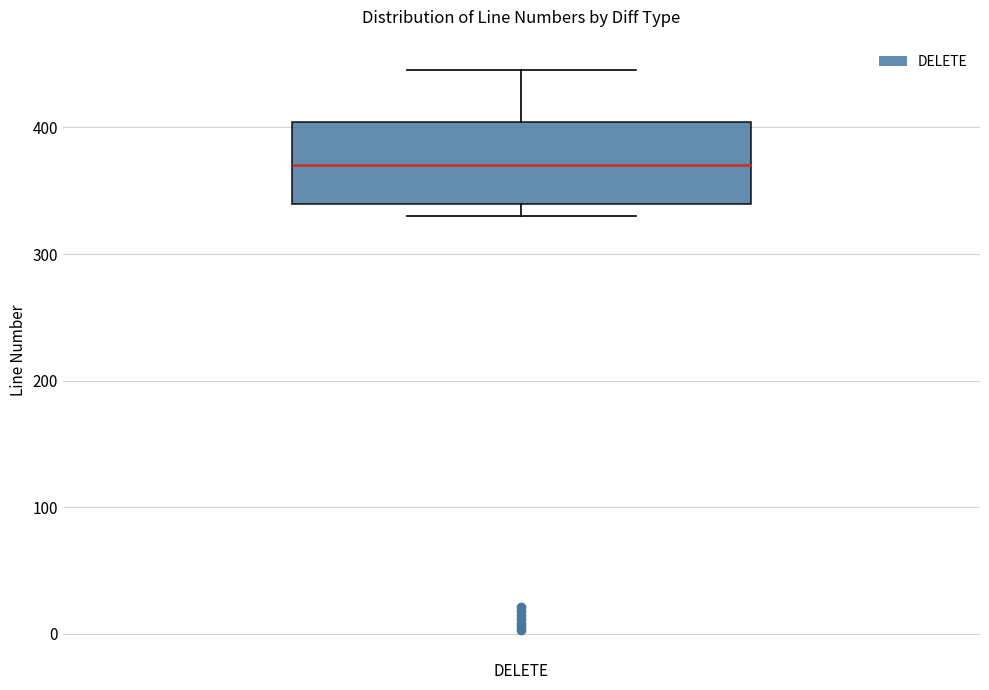

Transcribe this box plot: give where the median line is, the range the box spans, and where the two whiskers end, as read against the y-axis. The values are not printed on the chart, so give them approximately, as read against the axis.

median 370, box 340 to 400, whiskers 330 to 450